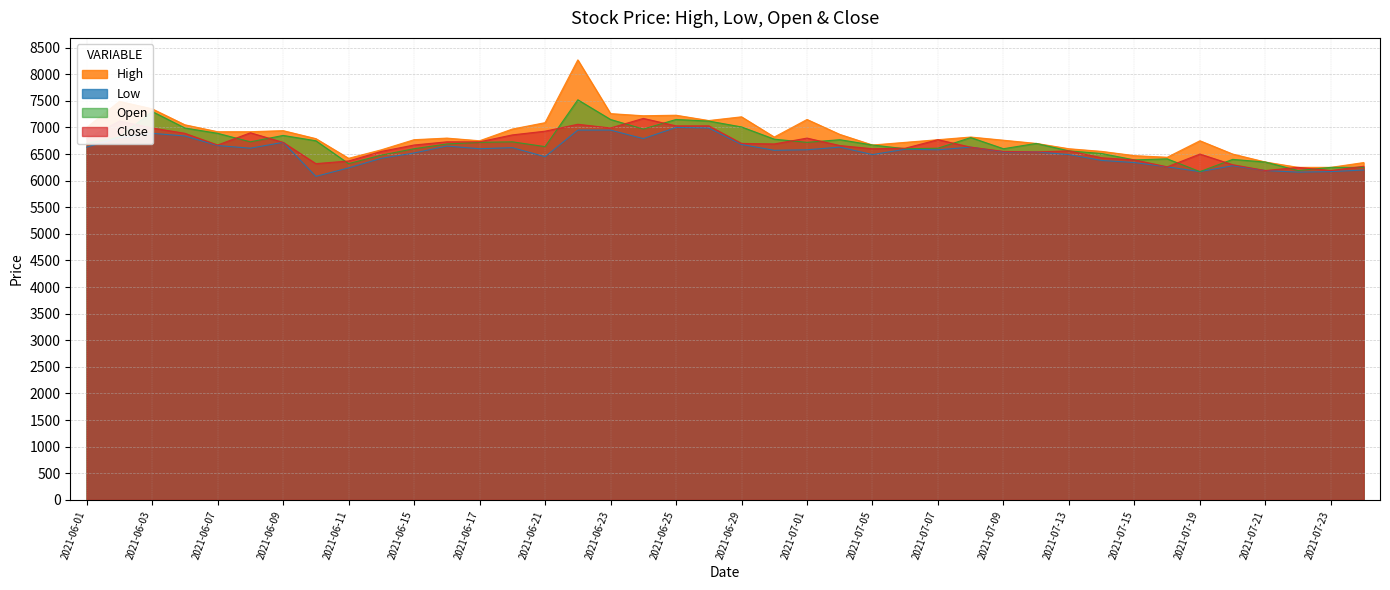

What is the value of the High point at the 37th from the left?

6350